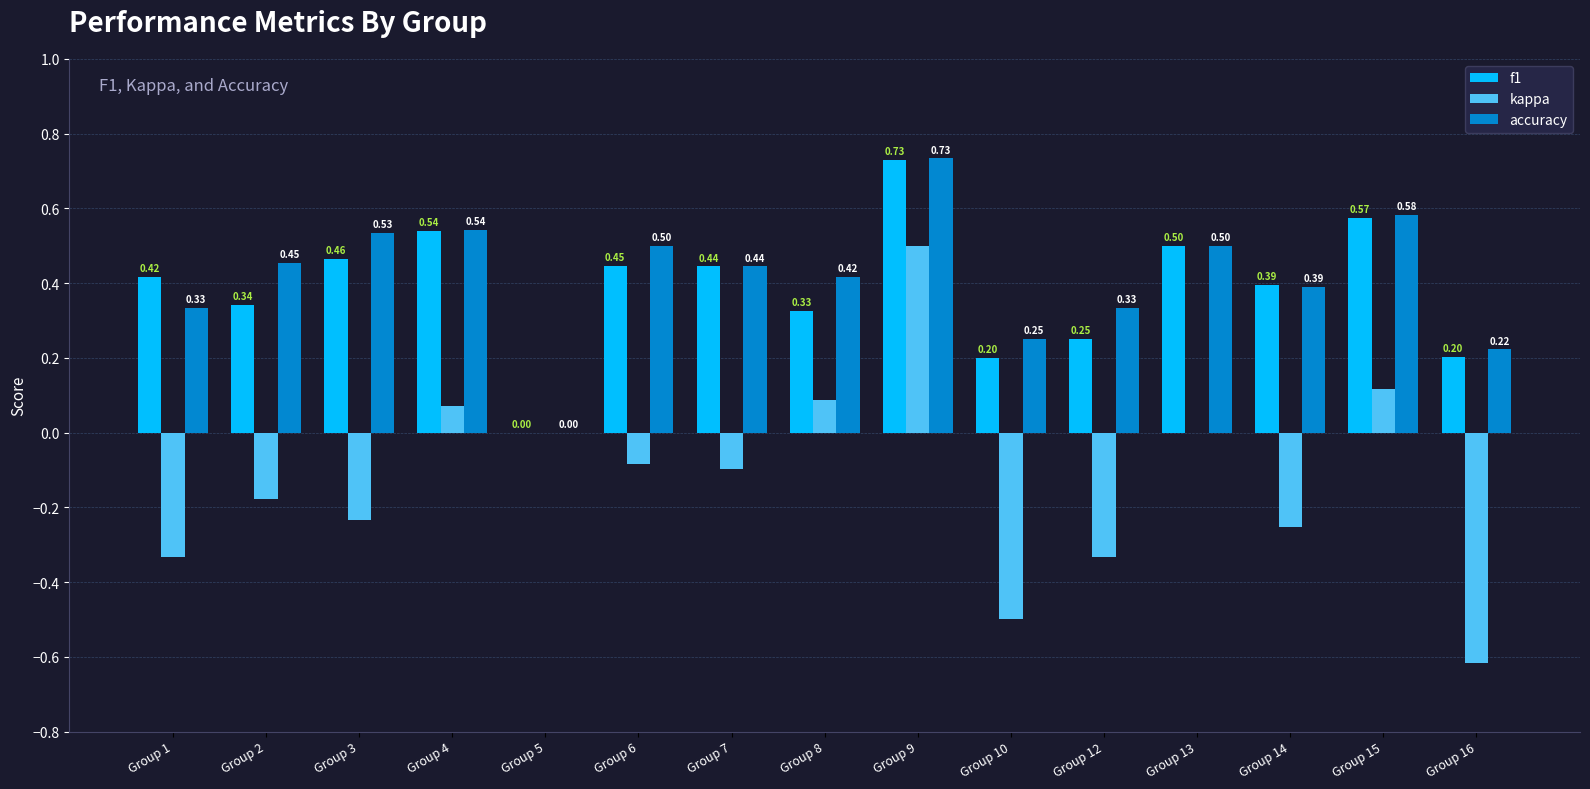

Which series changed the most between Group 2 and Group 7?

f1